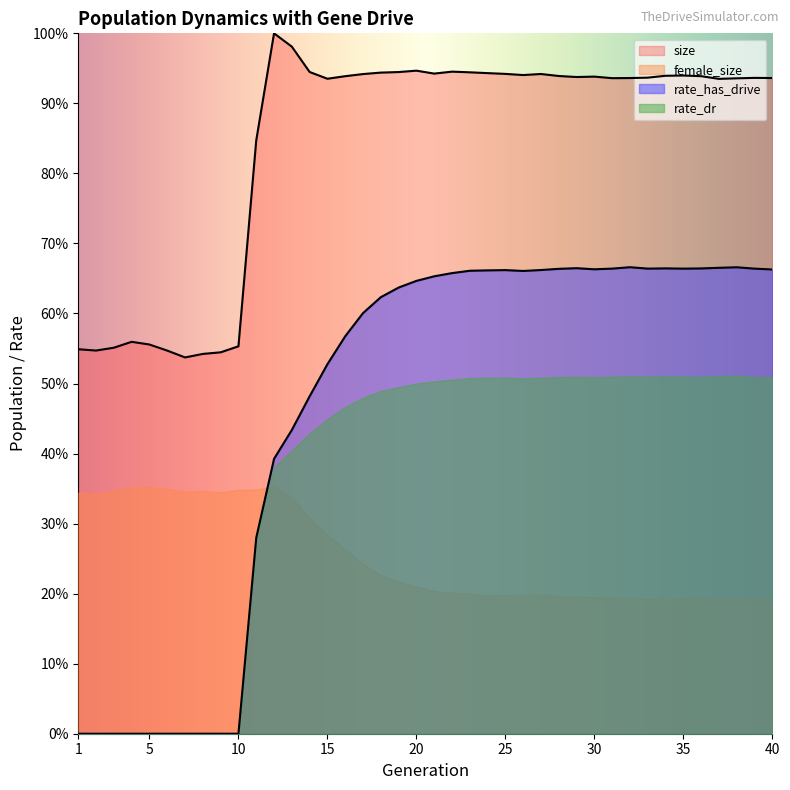

What is the value of the rate_has_drive point at the 11th from the left?

0.3